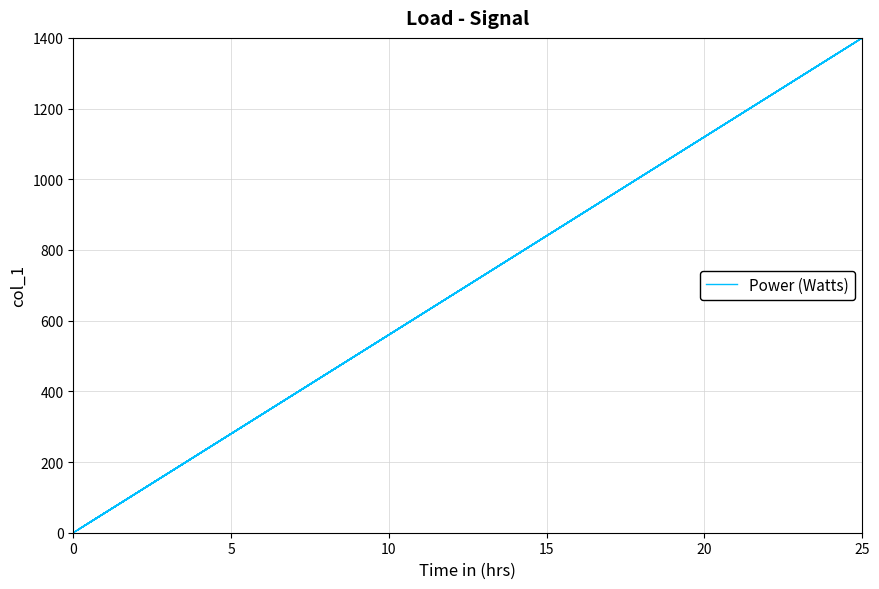

How many positive values are there?

39